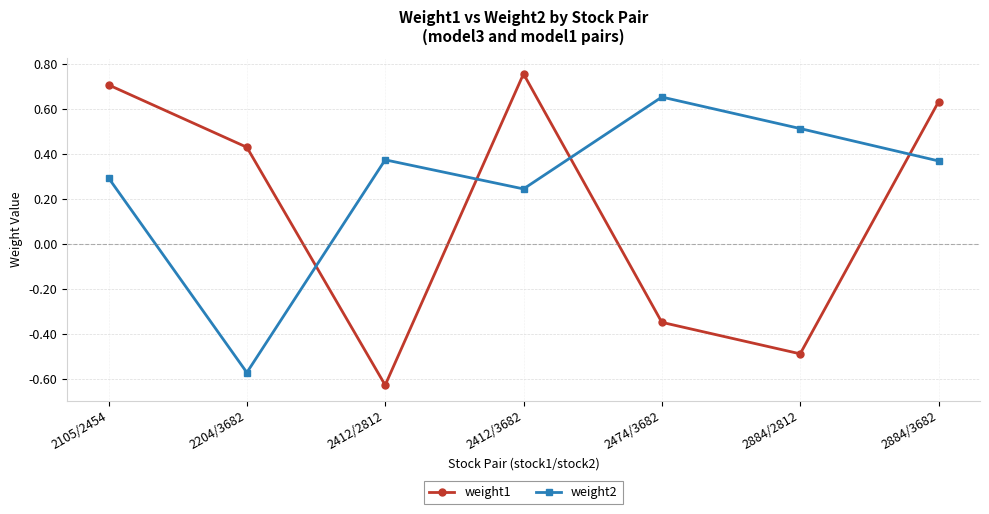

What is the sum of the weight2 values at 2412/3682 and 2474/3682?

0.9